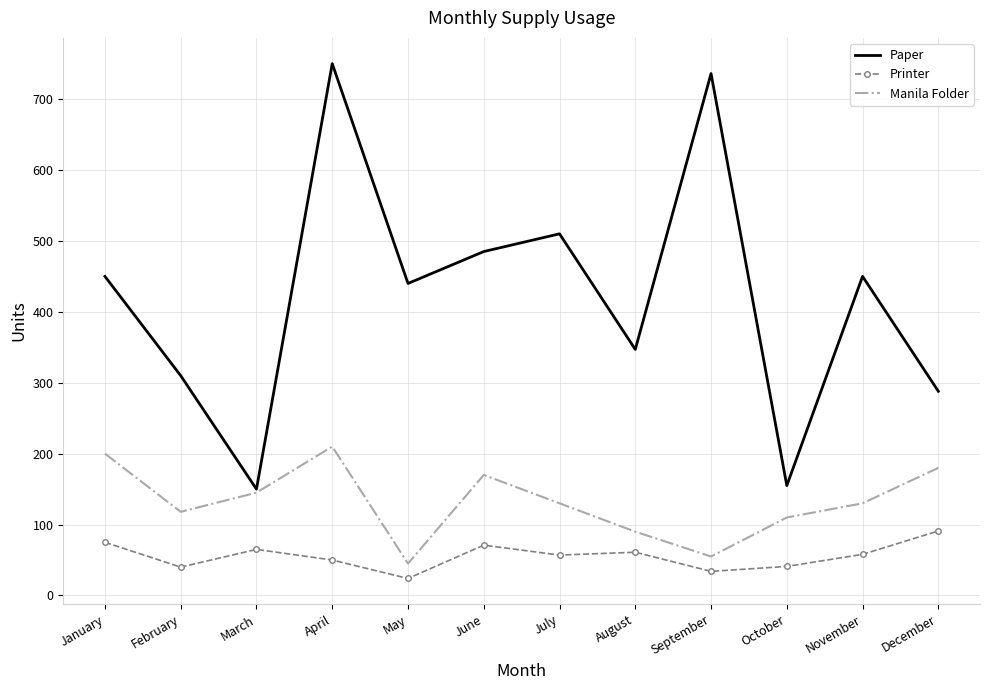

Where does the Manila Folder series first go above 130?

January